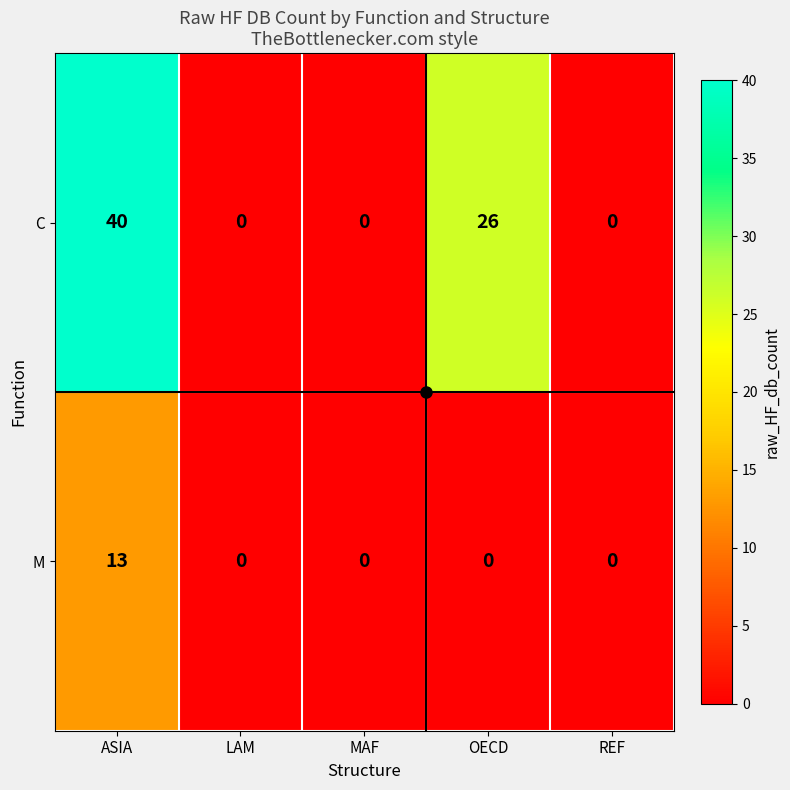

How many values in the M series exceed 0?

1